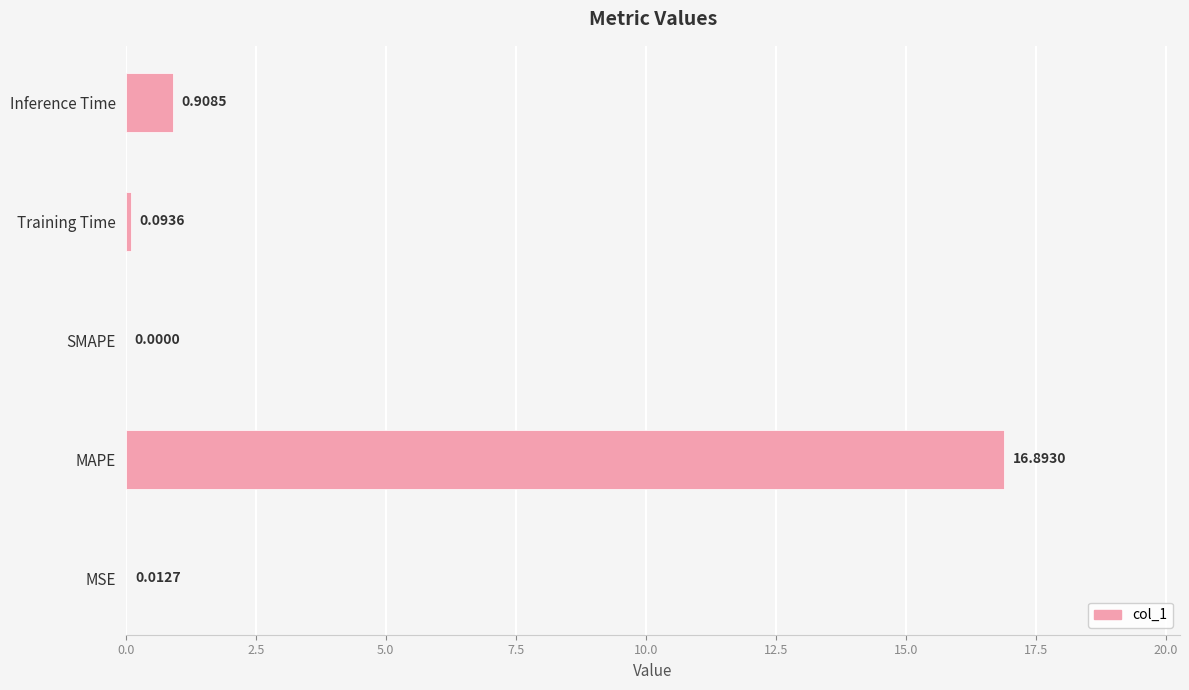

What is the sum of all values?

17.9